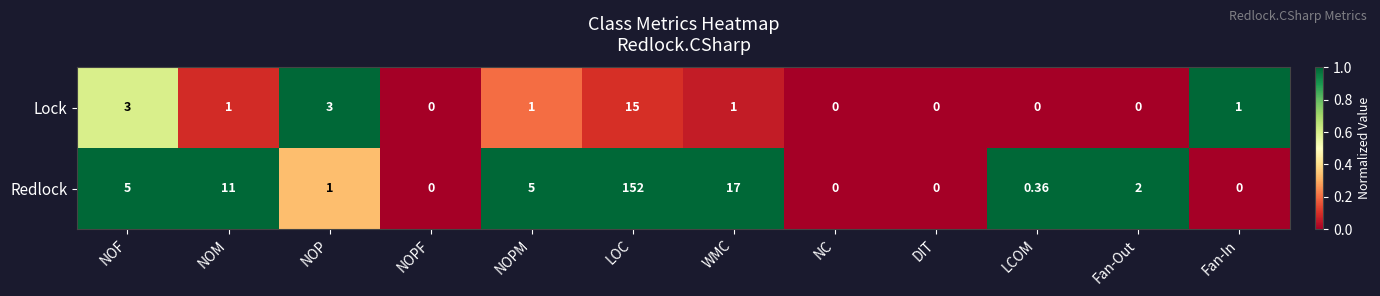

Rank the series by their average value, from highest to lowest.

Redlock, Lock